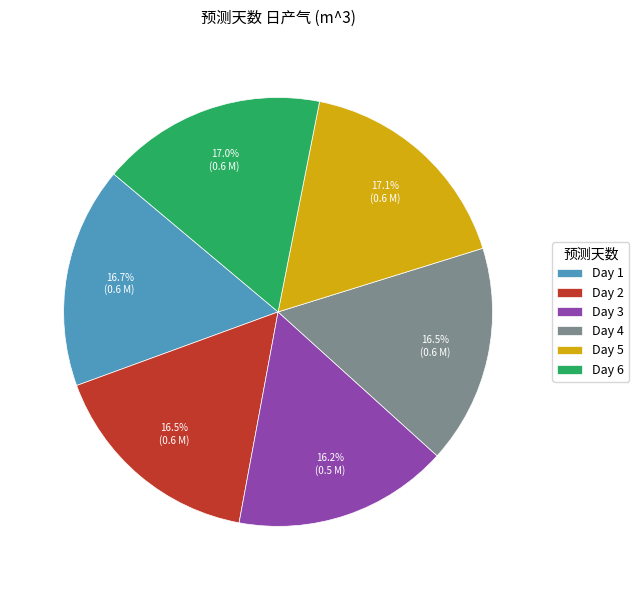

Is the sum of Day 4 and Day 6 greater than half?

No